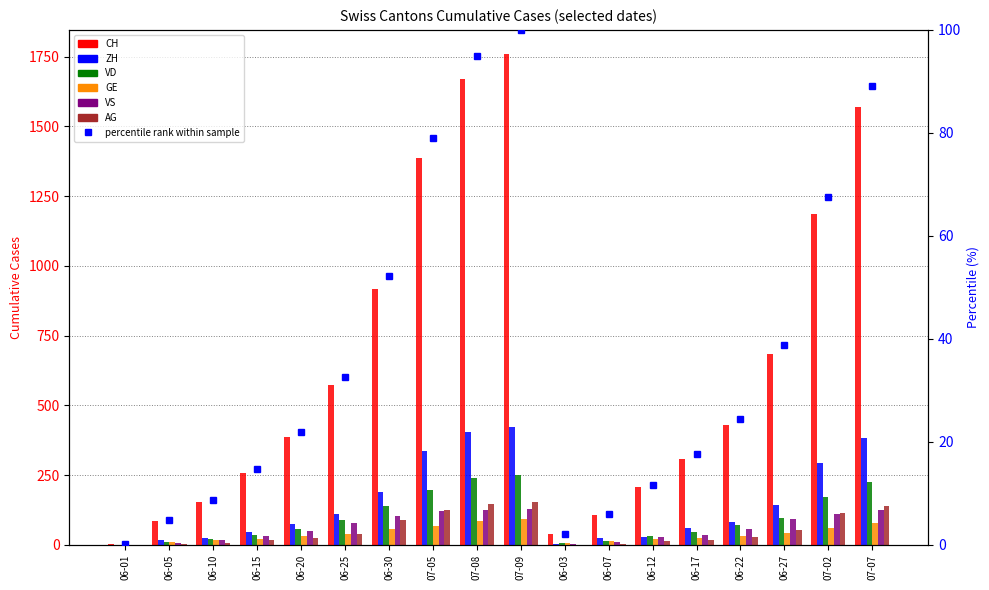

How many values in the CH series are below 431?

9